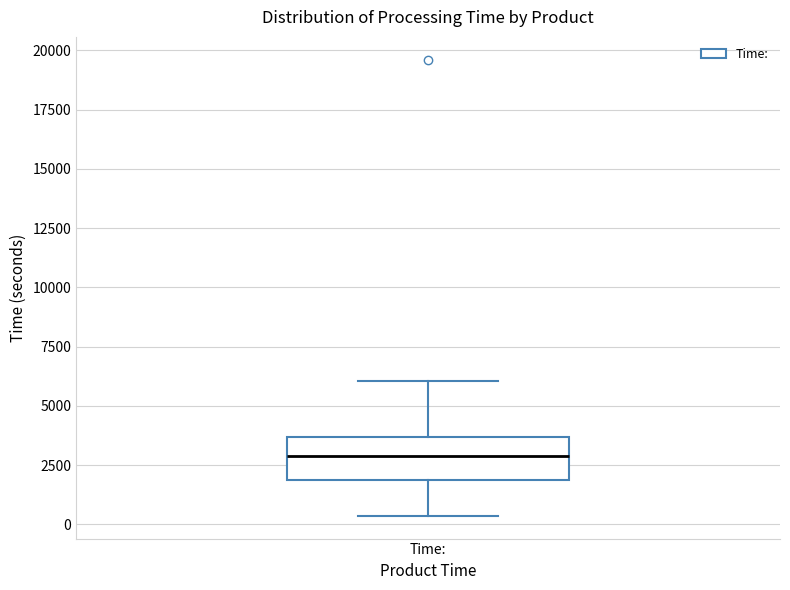

Transcribe this box plot: give where the median line is, the range the box spans, and where the two whiskers end, as read against the y-axis. The values are not printed on the chart, so give them approximately, as read against the axis.

median 3000, box 2000 to 3500, whiskers 500 to 6000